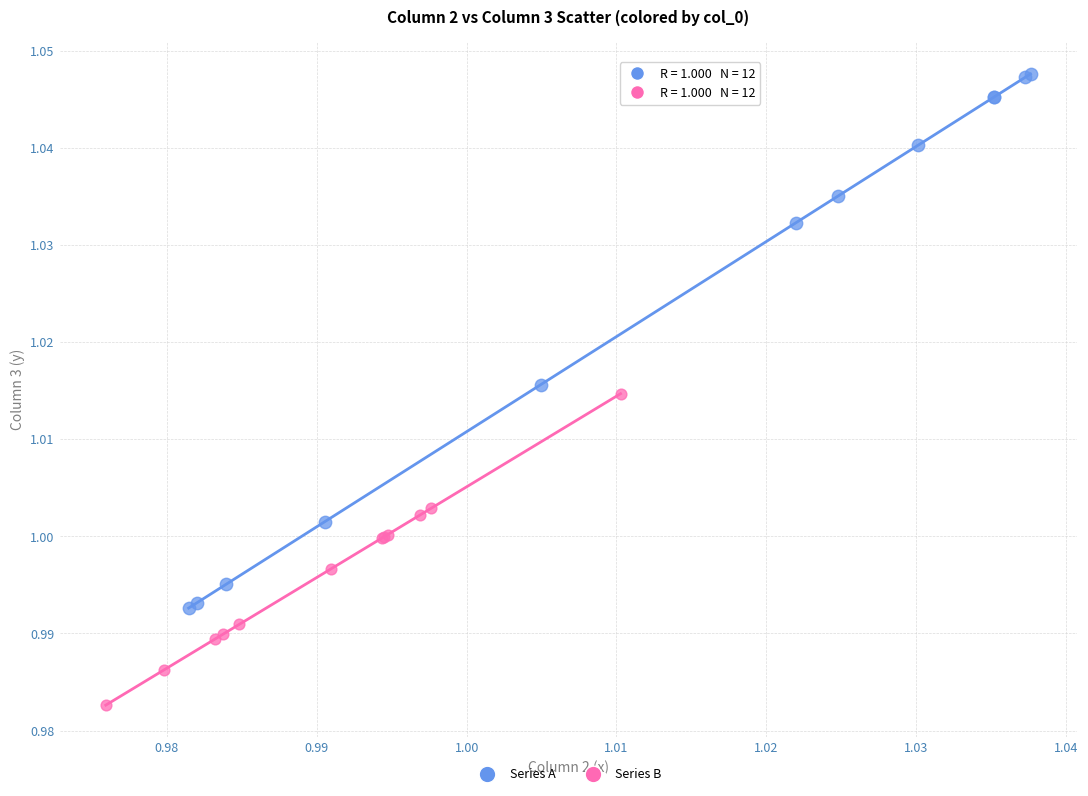

Which series reaches the minimum Y coordinate?

Series B